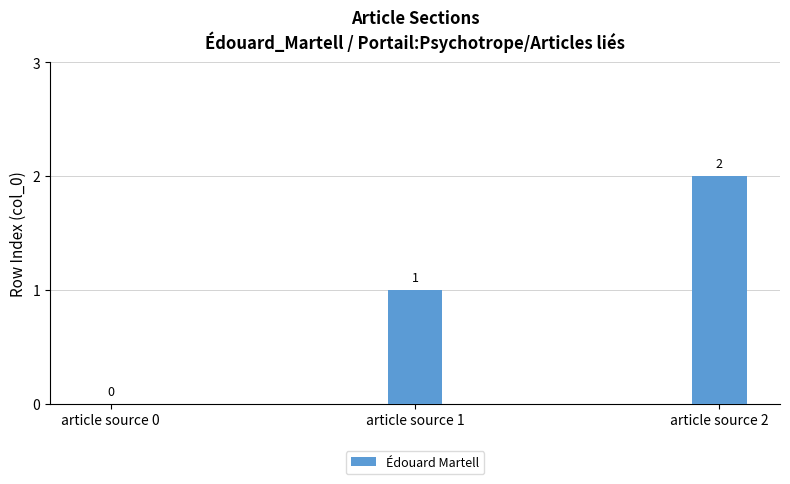

Is it true that the value at article source 0 is 0?

True